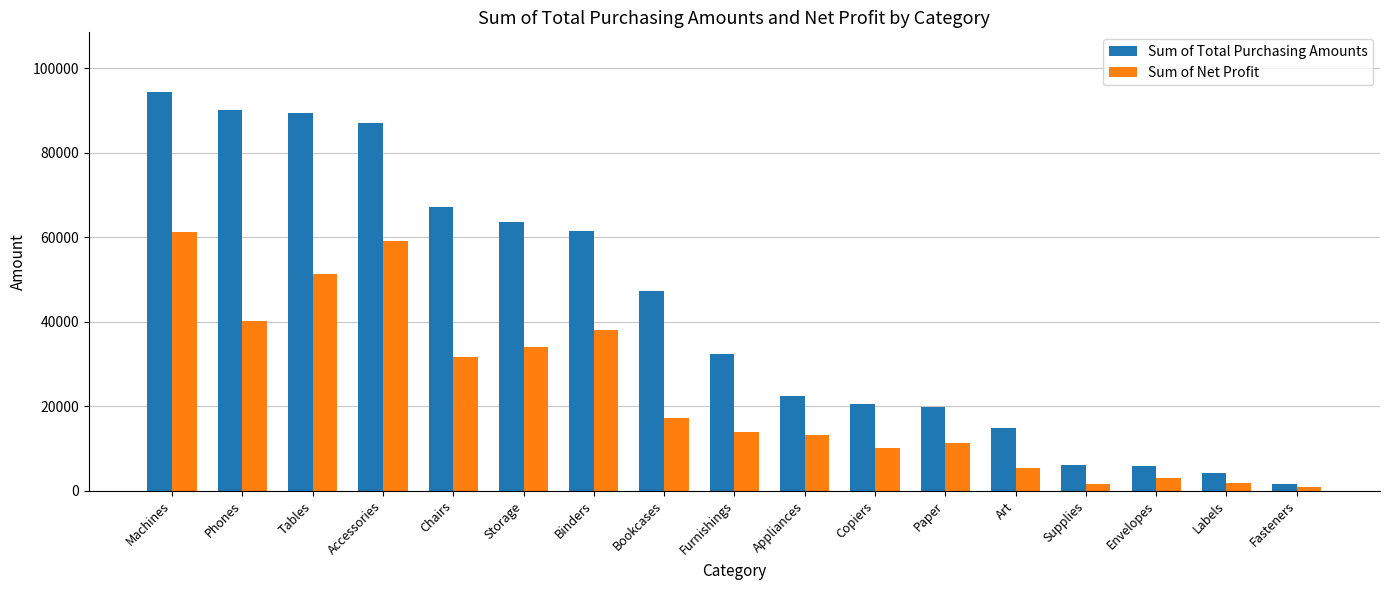

How many bars are there in each group?

2